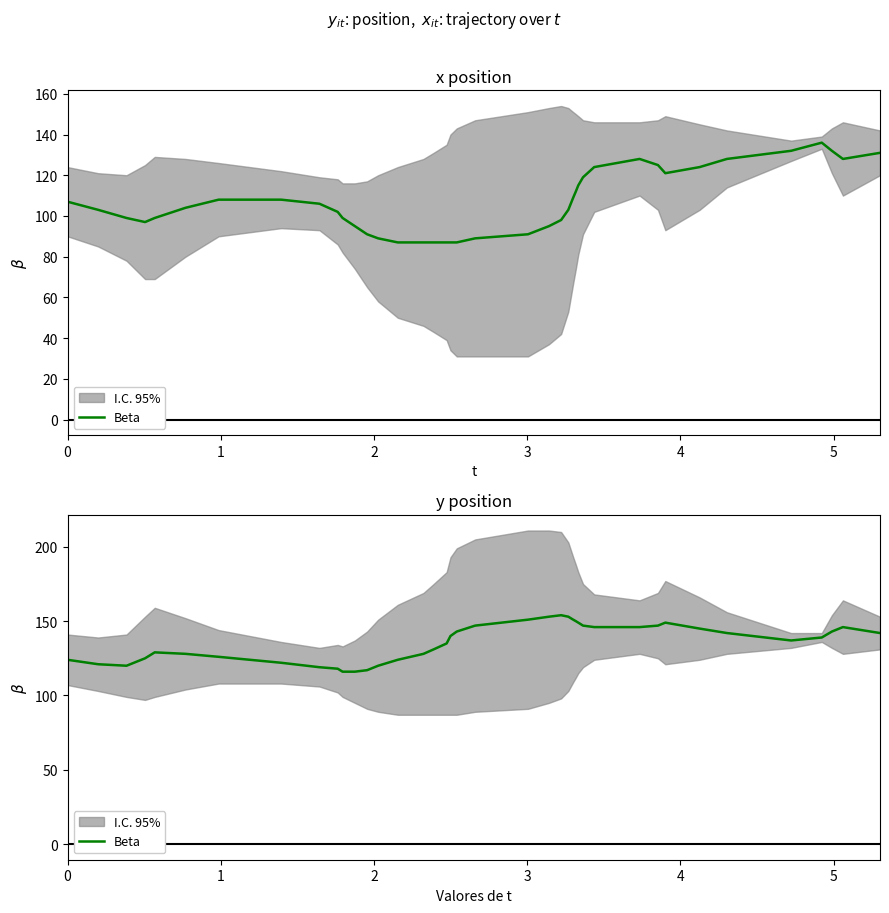

How many values are below 140?

20